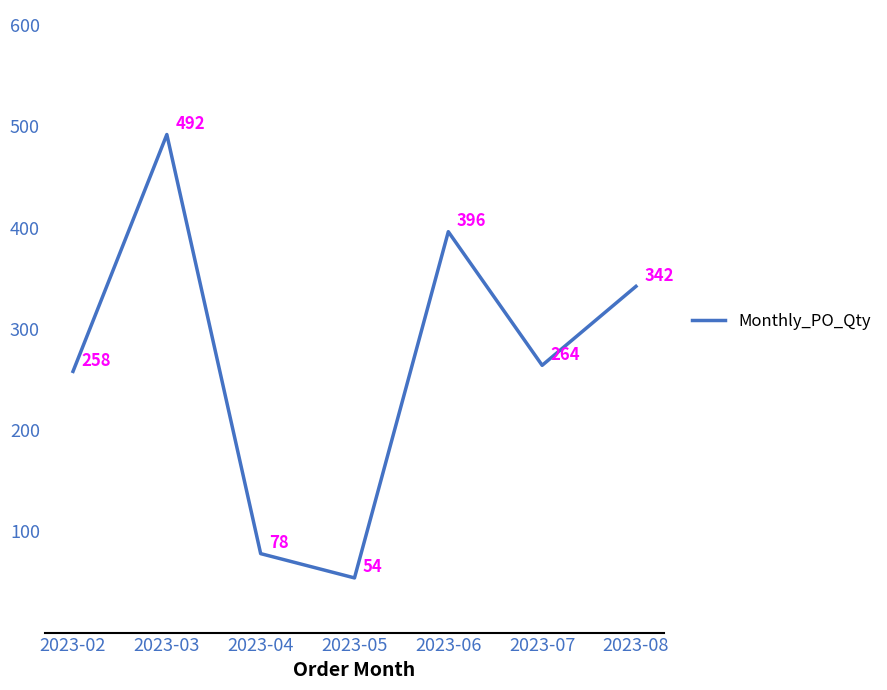

Where is the first local maximum?

2023-03